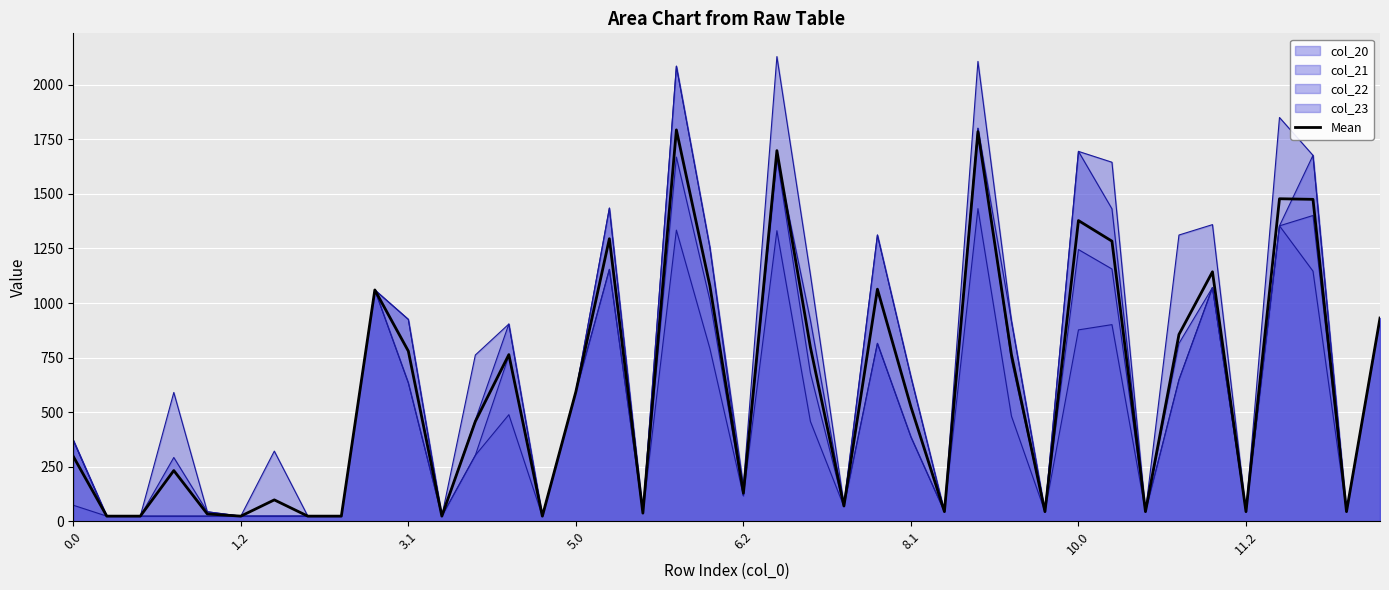

At which label is the value closest to 908?

39